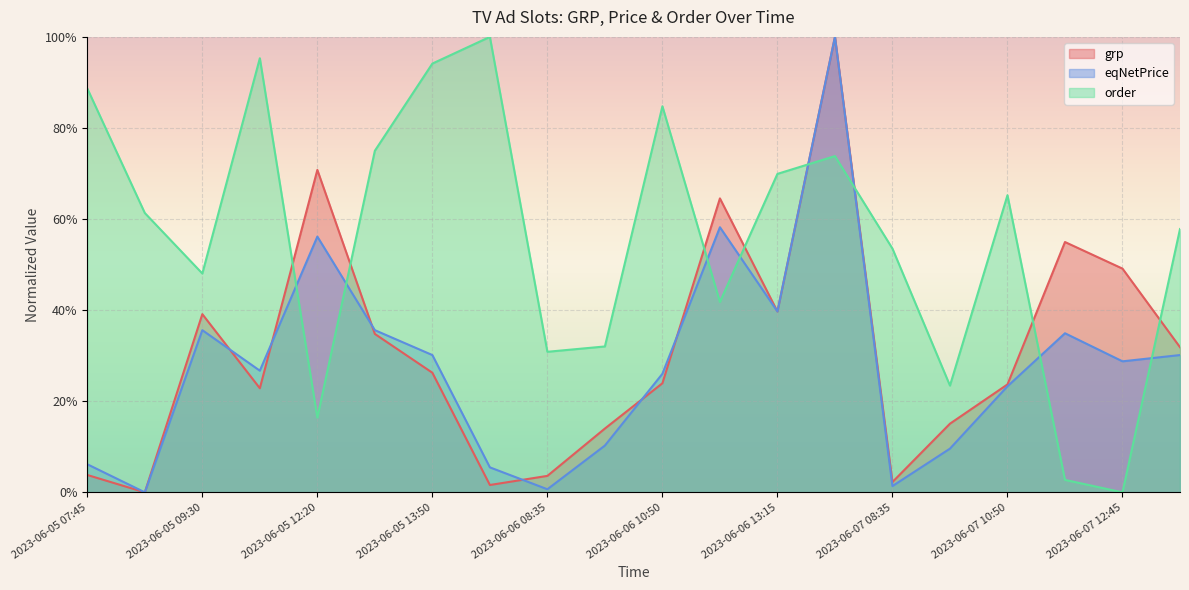

What is the difference between the highest and lowest values at 2023-06-06 16:25?

0.3